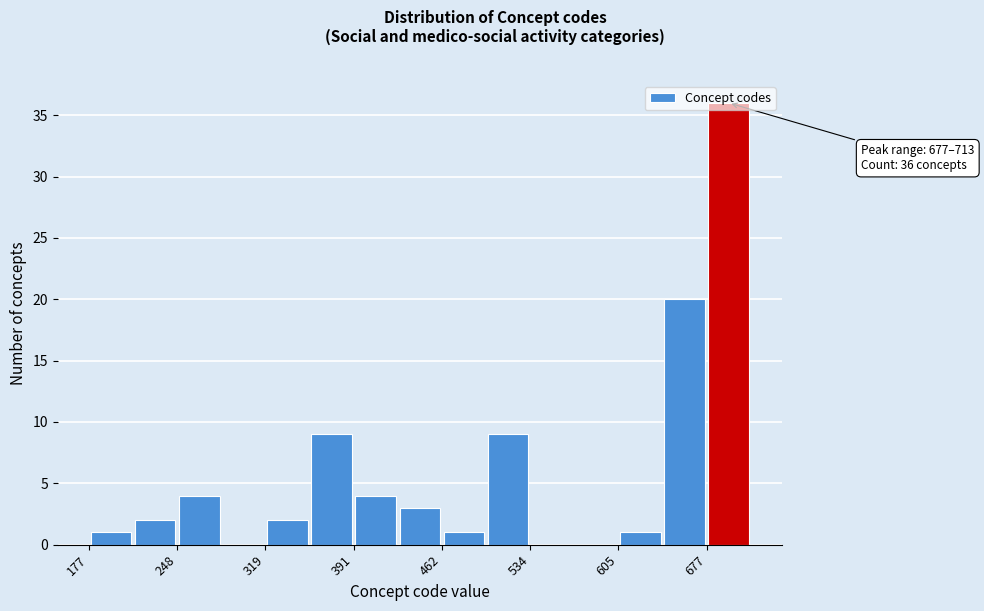

Read against the x-axis, roughly where is the centre of the tallest bar?

700